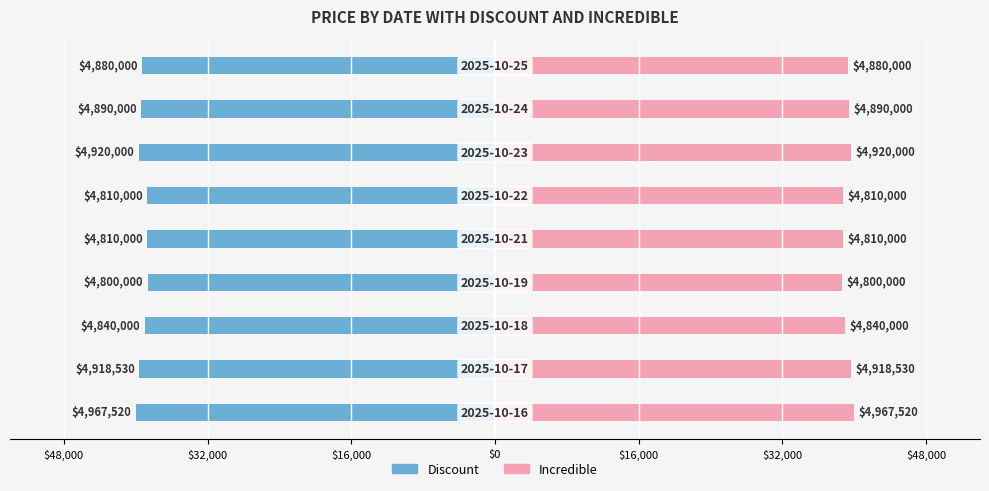

At 7, list the series in order from largest to smallest.

Incredible, Discount